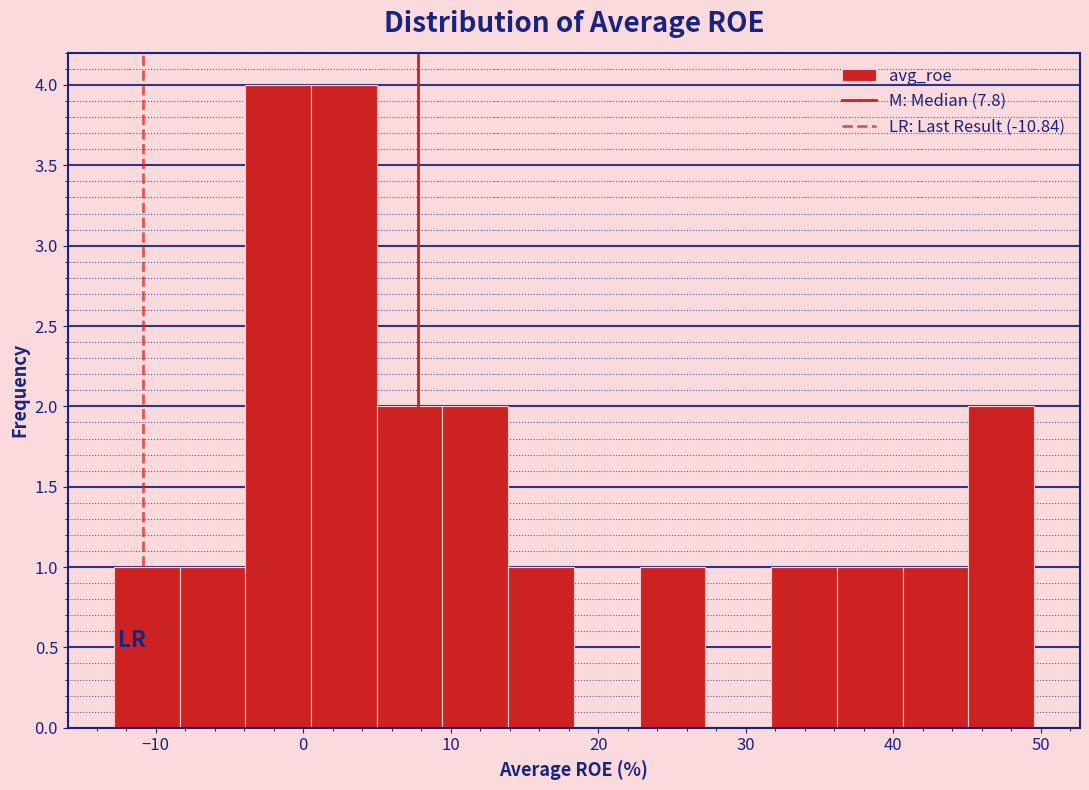

How tall is the bar that spans 45 to 50 on the x-axis? Neither the bar edges nor the heights are printed on the chart, so give them approximately, as read against the axes.

2